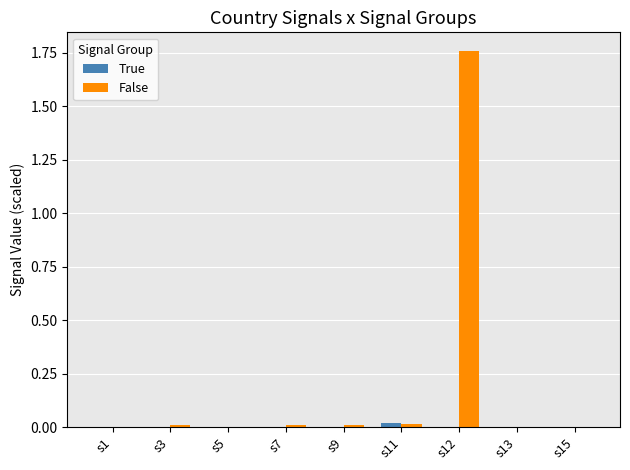

Does the chart contain stacked bars?

No